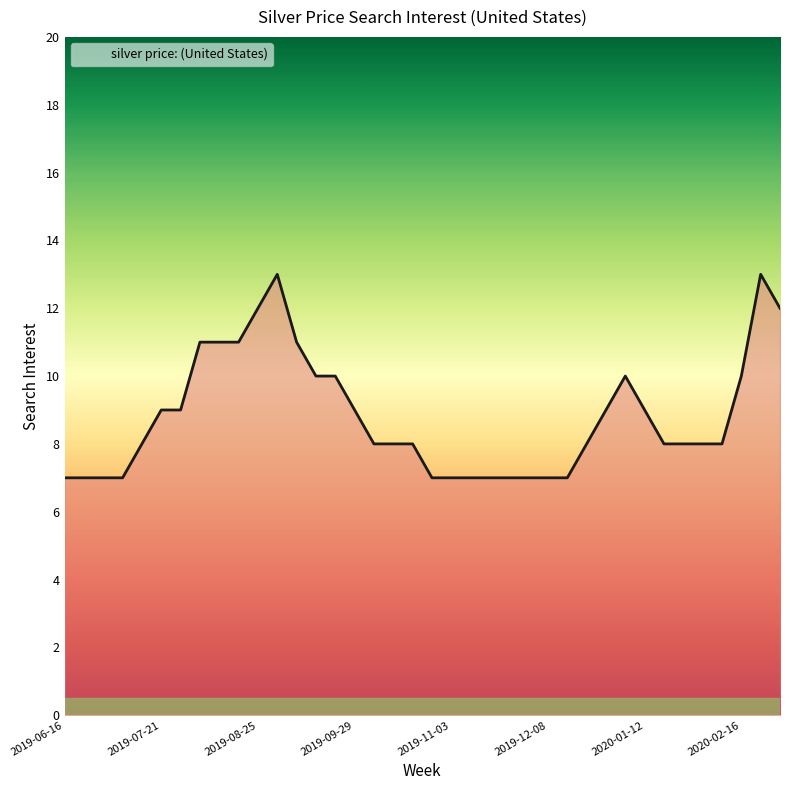

What is the smallest value displayed?

7